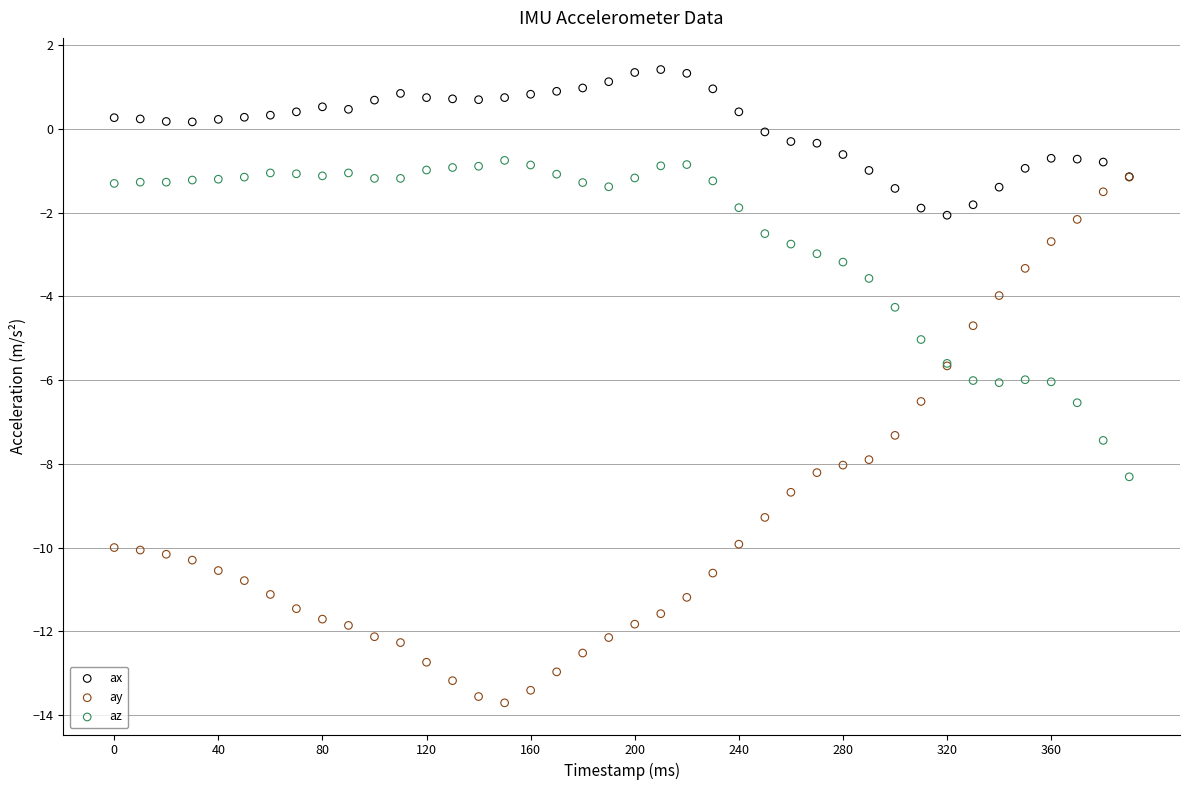

Which series reaches the maximum Y coordinate?

ax